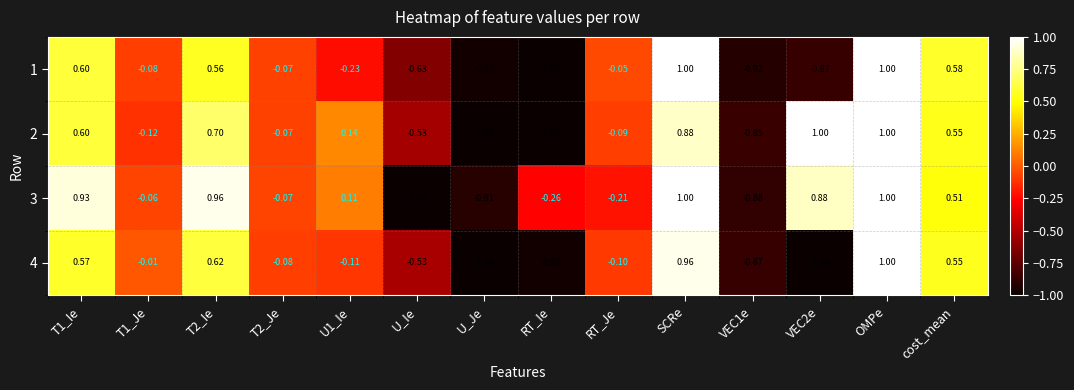

At which label does 1 reach its minimum?

RT_Ie